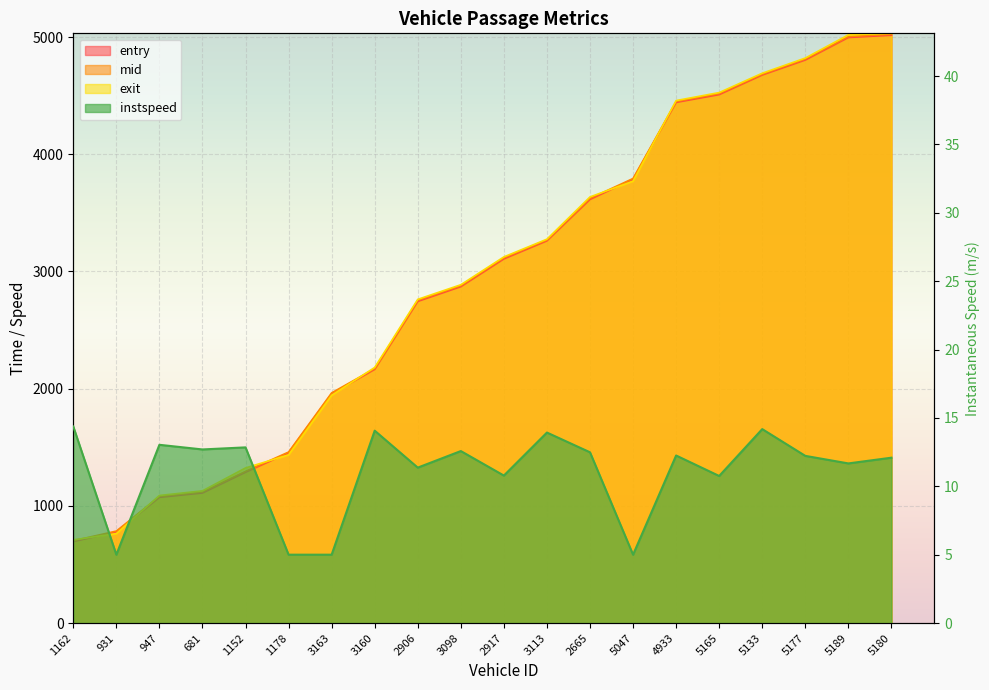

At which category is the sum across all series the highest?

5180